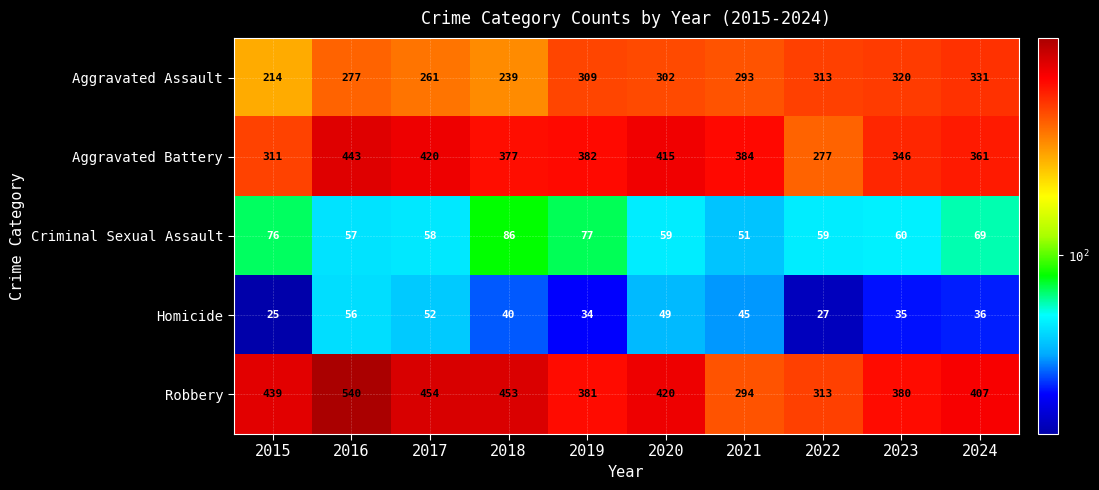

True or false: Homicide has a value of 41 at 2015.

False